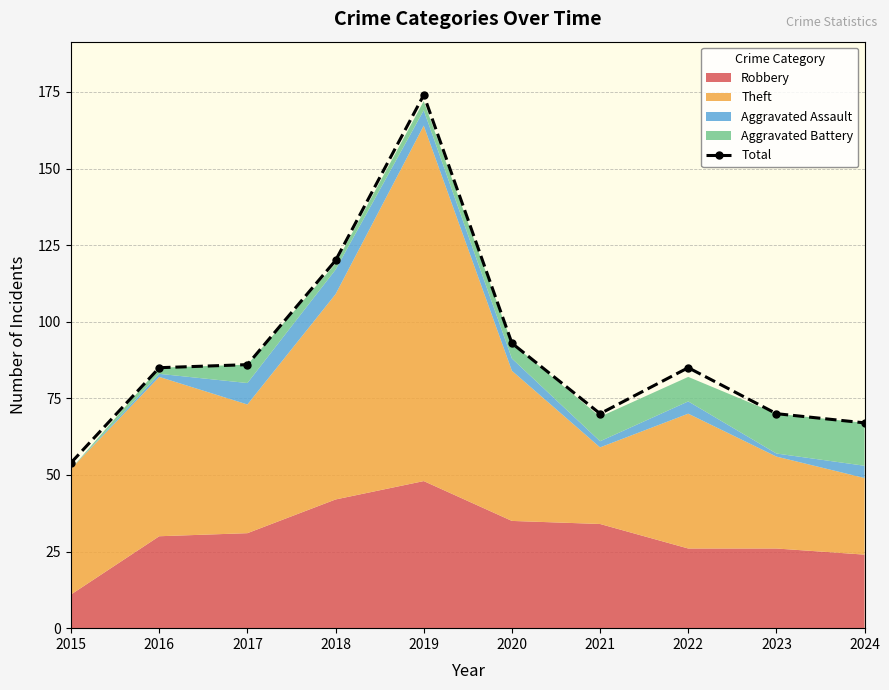

Does the chart have visible grid lines?

Yes